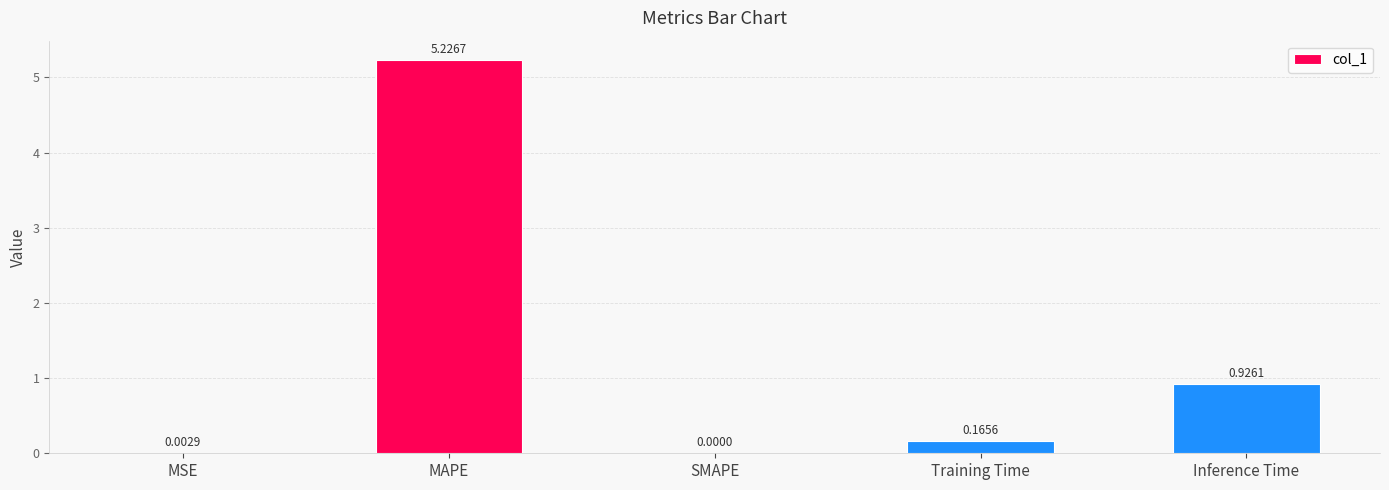

Between MSE and MAPE, which is larger?

MAPE